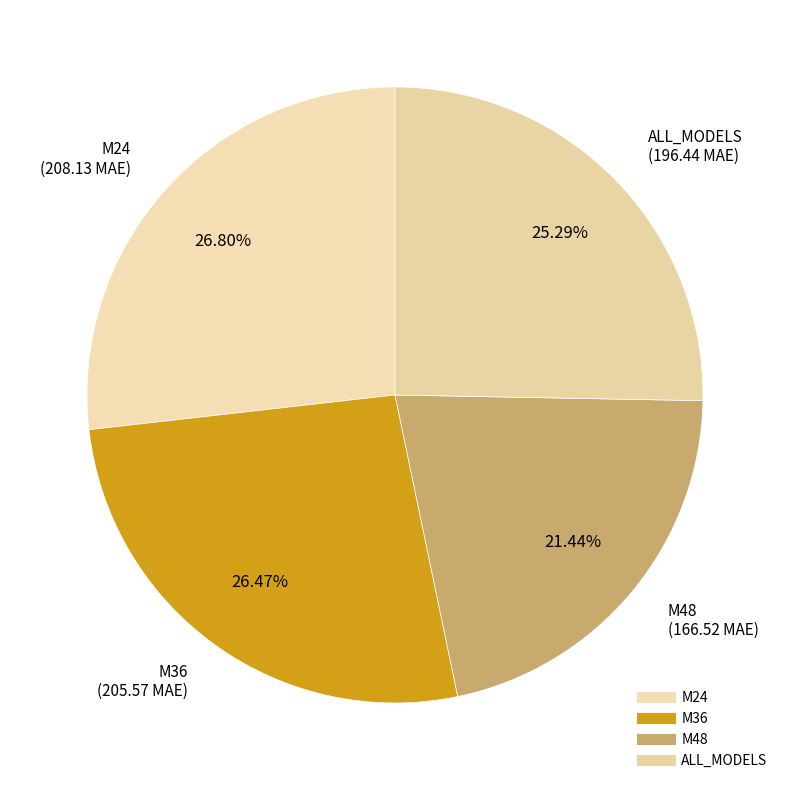

What percentage is NOT represented by ALL_MODELS?

74.7%